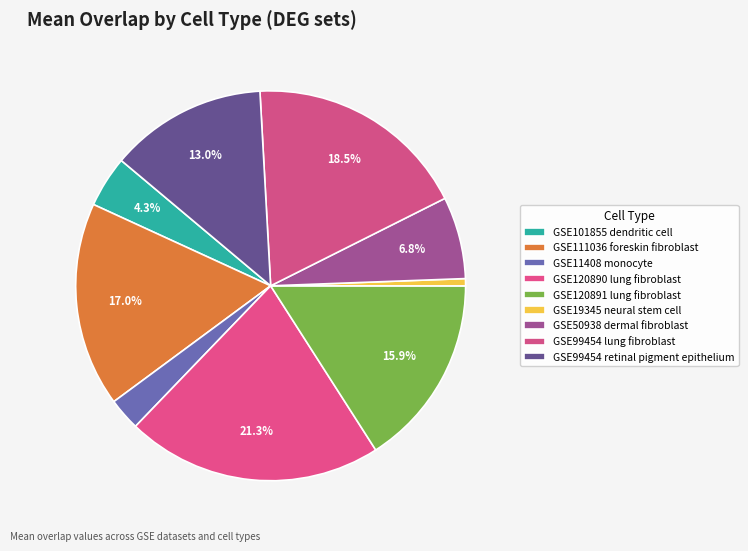

Is it true that GSE120891 lung fibroblast is 16% of the pie?

True